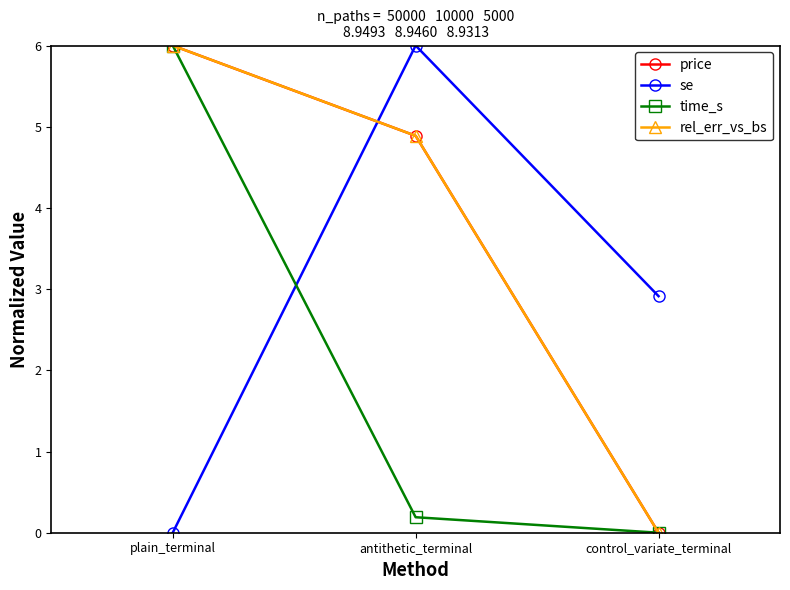

At which label is price closest to 3?

antithetic_terminal